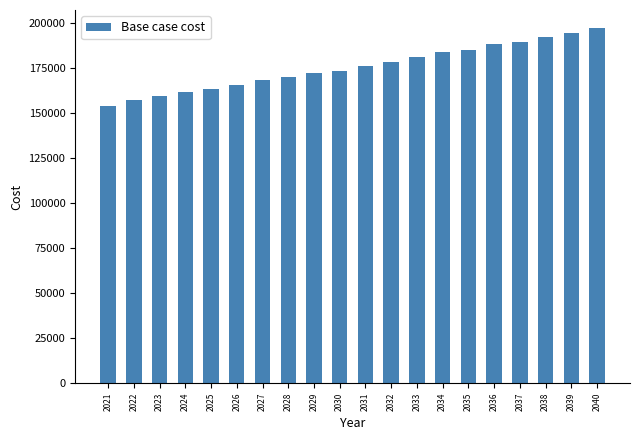

Is it true that the value at 2033 is 180914.8?

True